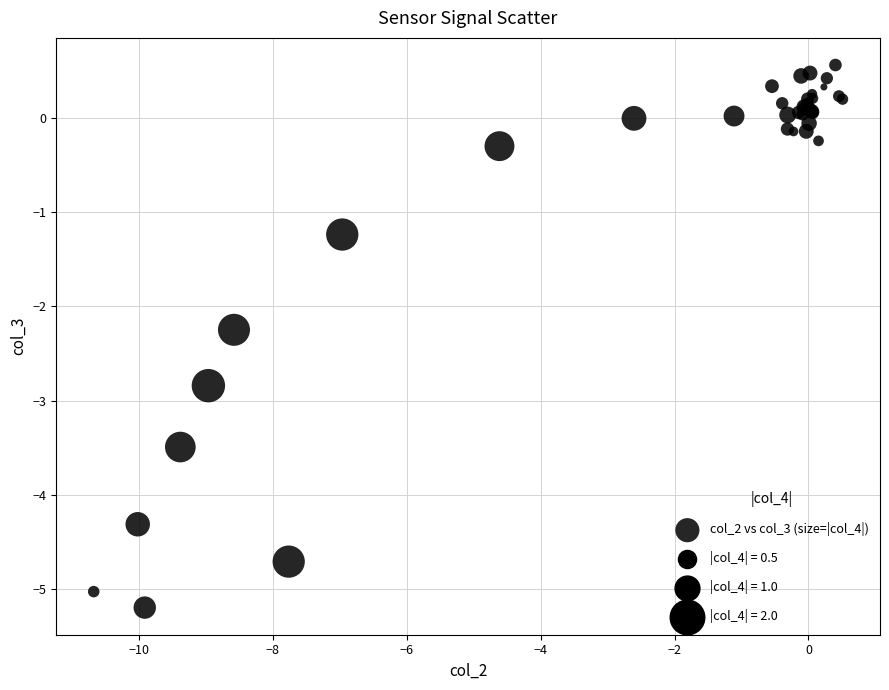

What Y value in the scatter plot is closest to -2?

-2.2